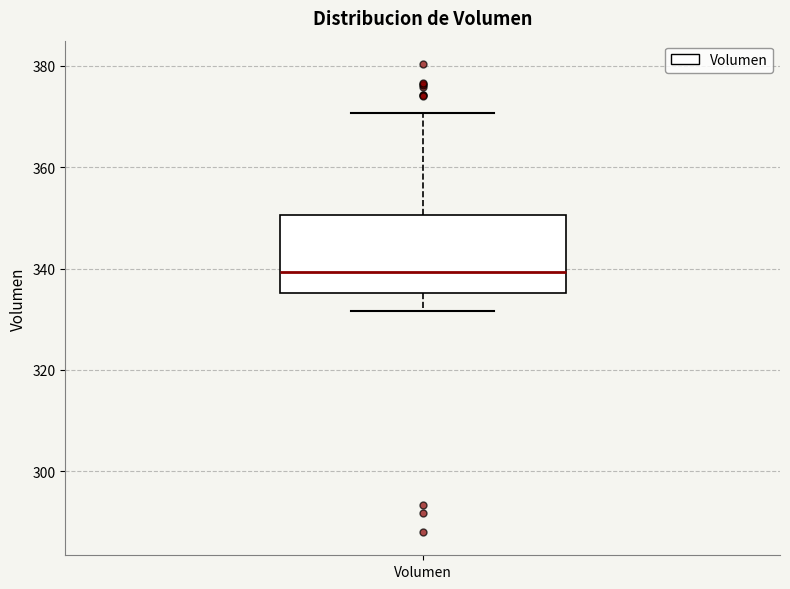

Where is the upper edge of the box for Volumen on the y-axis? The values are not printed on the chart, so give them approximately, as read against the axis.

350